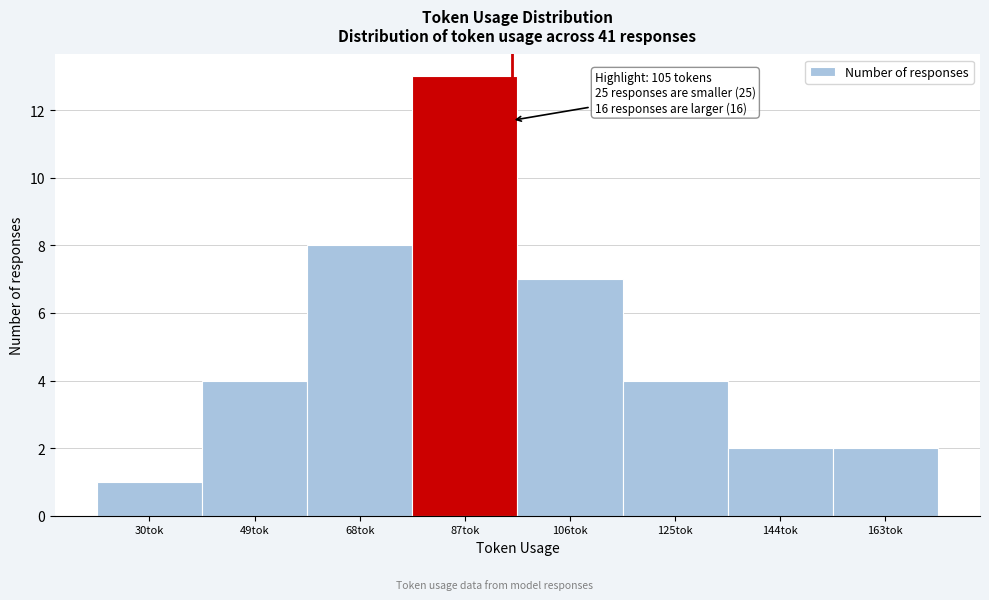

Reading left to right, list all the values displayed in this chart.

30tok=1	49tok=4	68tok=8	87tok=13	106tok=7	125tok=4	144tok=2	163tok=2